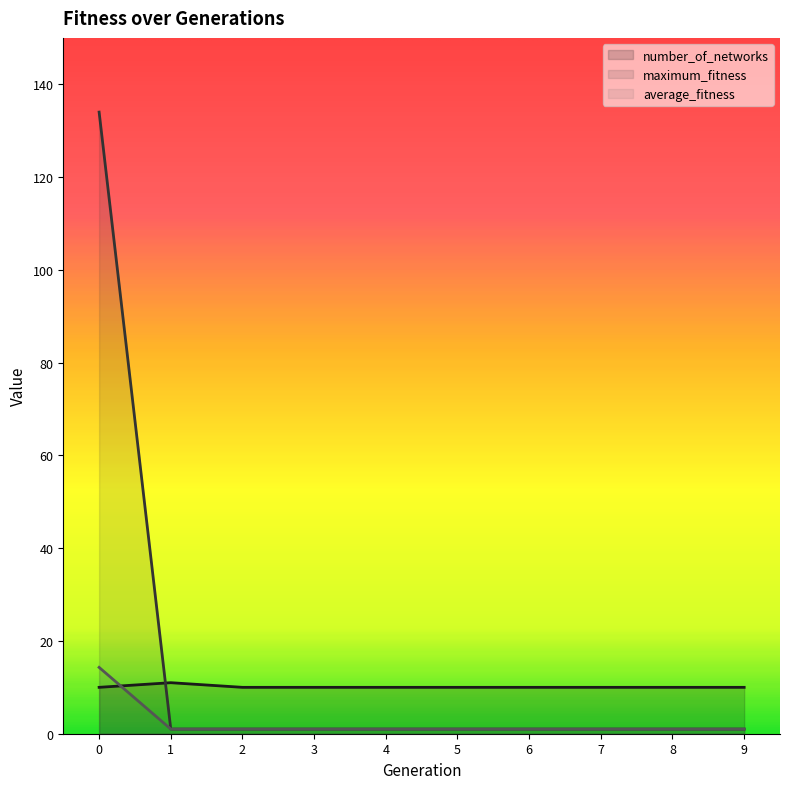

How many times do number_of_networks and maximum_fitness cross each other?

1